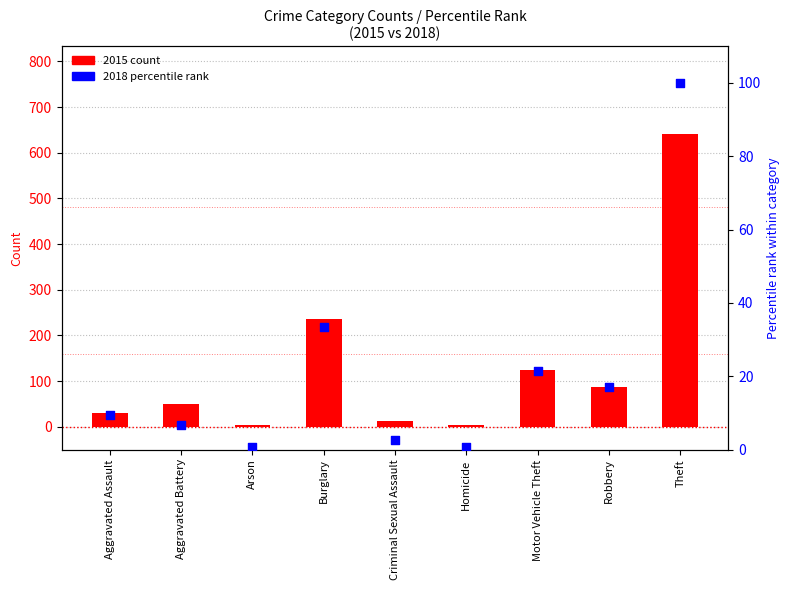

At which category is the sum across all series the highest?

Theft